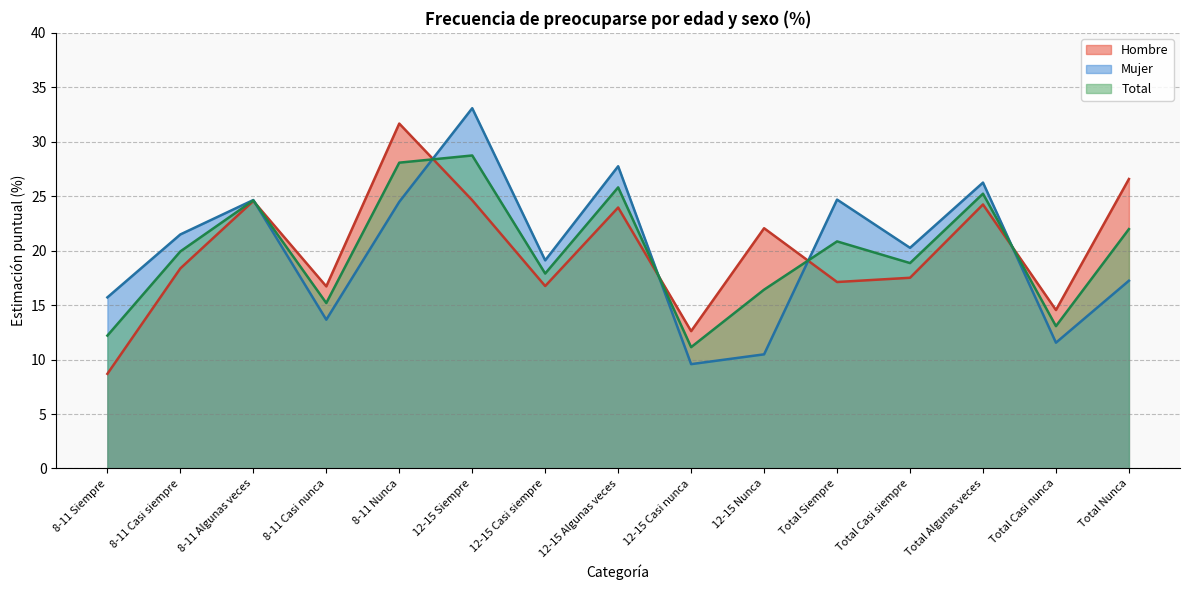

Which series has the largest total across all categories?

Hombre